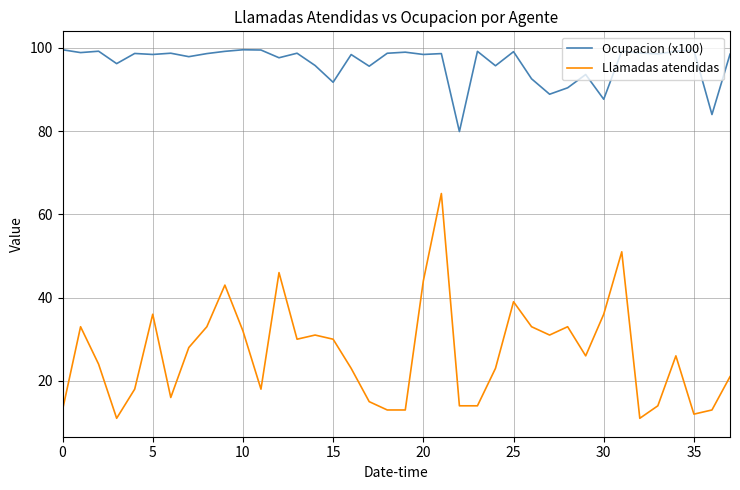

How many distinct data groups are displayed?

2